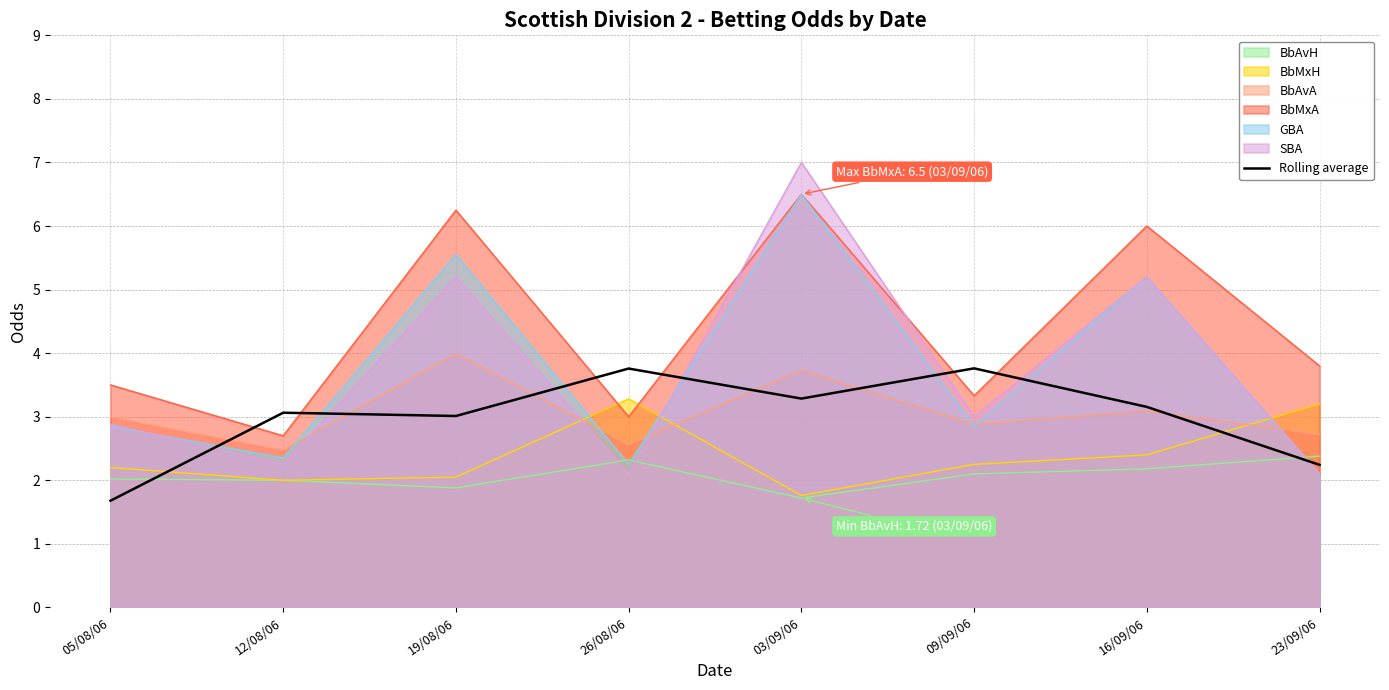

Reading right to left, list all the values displayed in this chart.

2.2	3.2	3.8	3.3	3.8	3.0	3.1	1.7